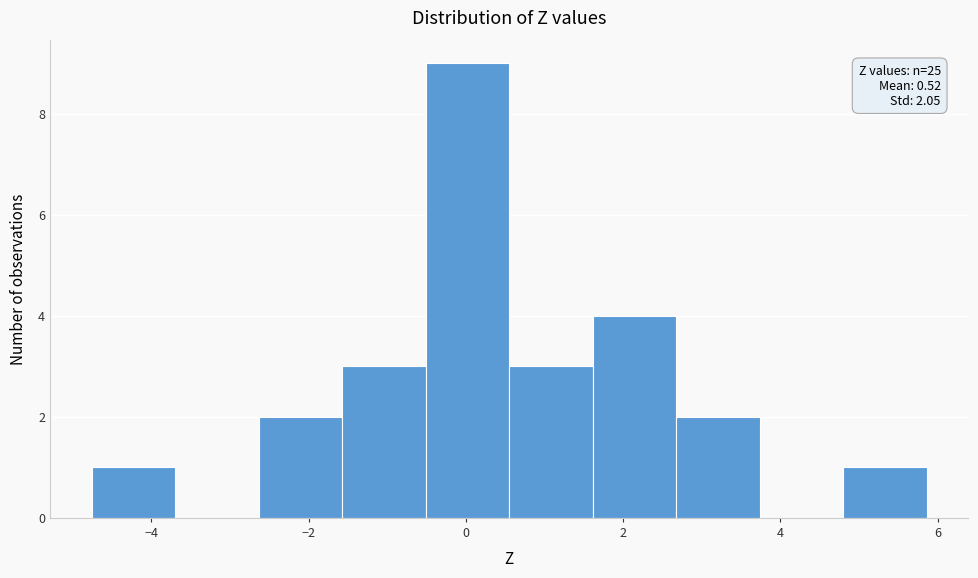

Over which range of the x-axis is the bar tallest?

-0.6 to 0.6